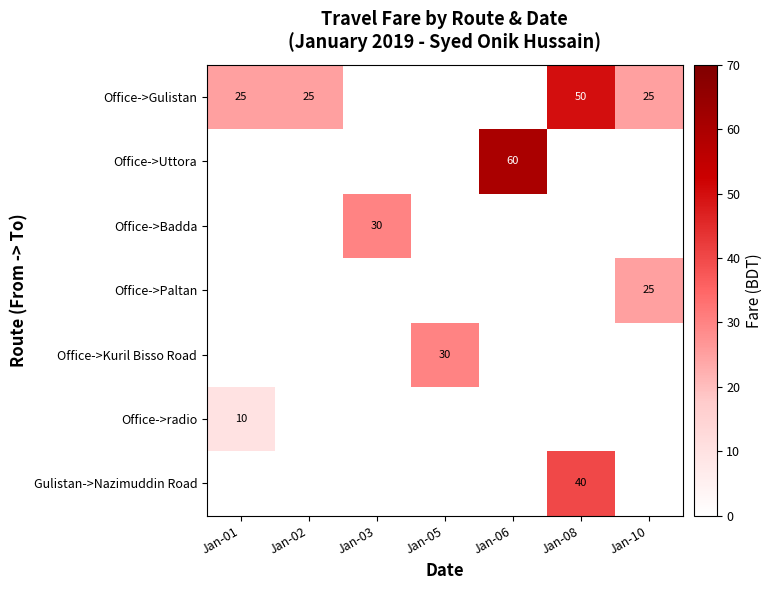

The Office->Gulistan series shows 11 at Jan-02. True or false?

False